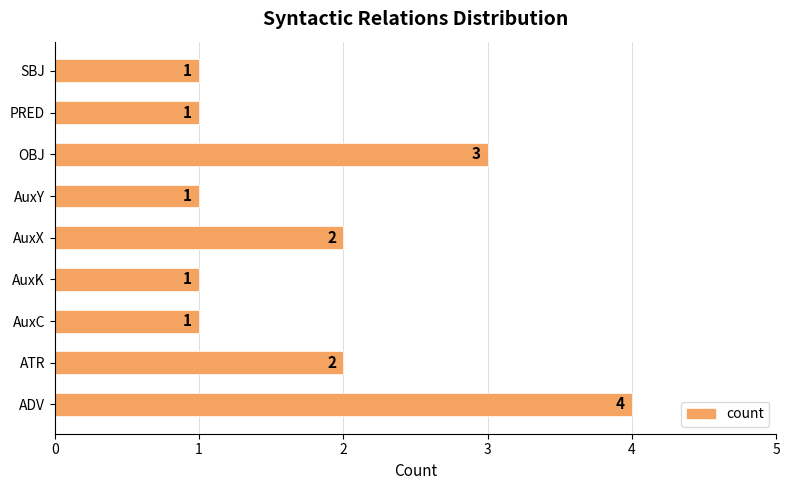

What is the difference between the maximum and minimum values?

3